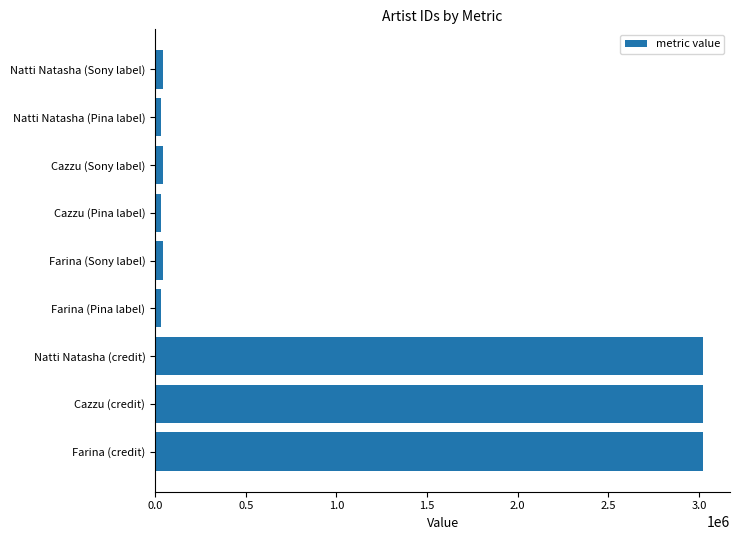

Are the bars grouped side by side (vs. stacked)?

No